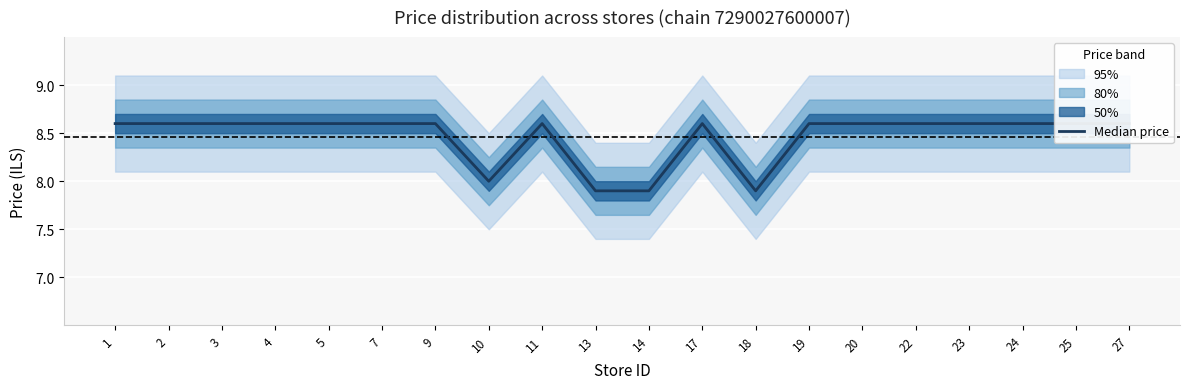

What is the difference between the second highest and minimum values?

0.7